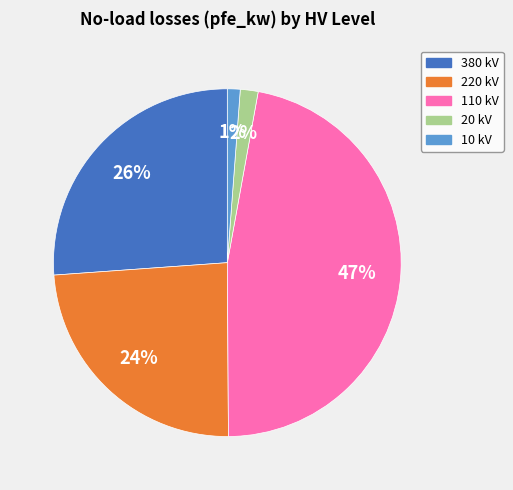

Is there a majority slice in this chart?

No